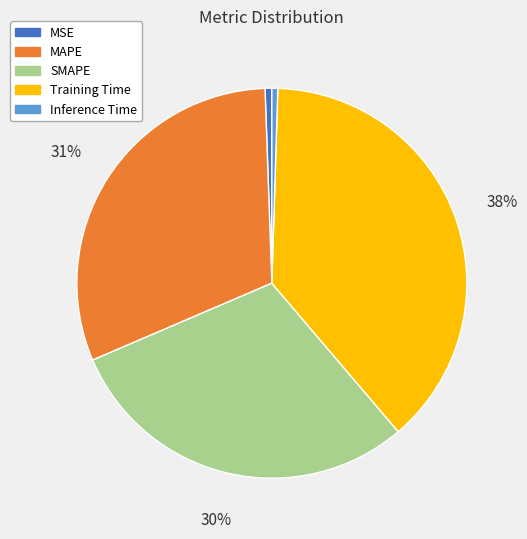

Does any single category account for the majority?

No